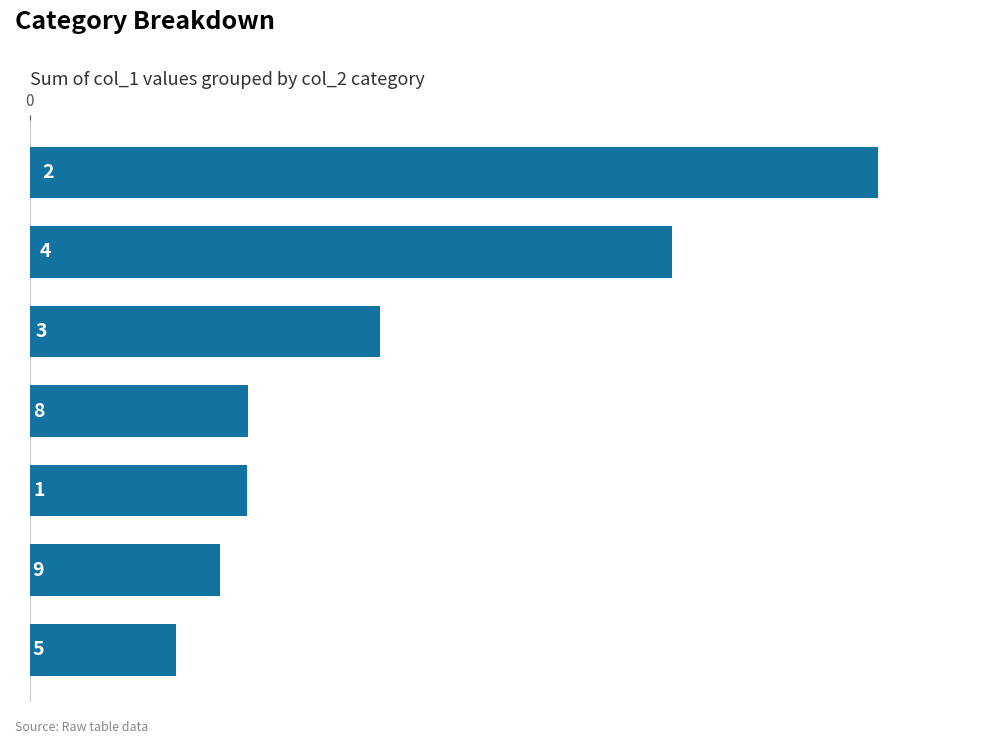

What is the greatest value displayed?

30918